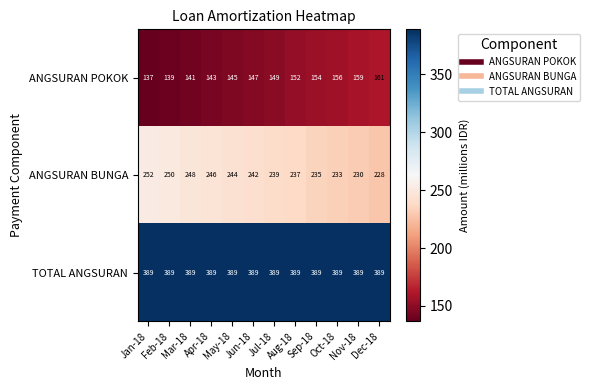

Rank the series at Sep-18 from highest to lowest value.

TOTAL ANGSURAN, ANGSURAN BUNGA, ANGSURAN POKOK